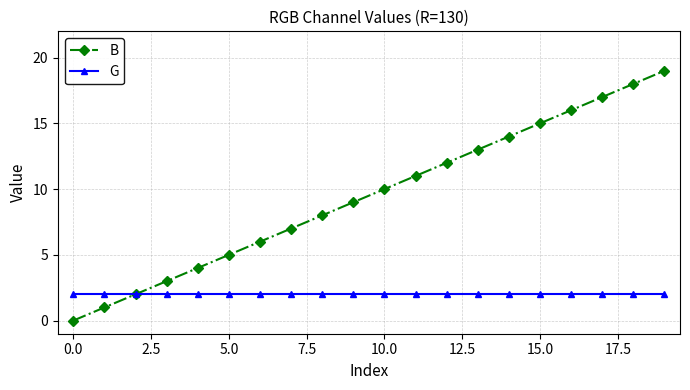

Which series has the largest total across all categories?

B